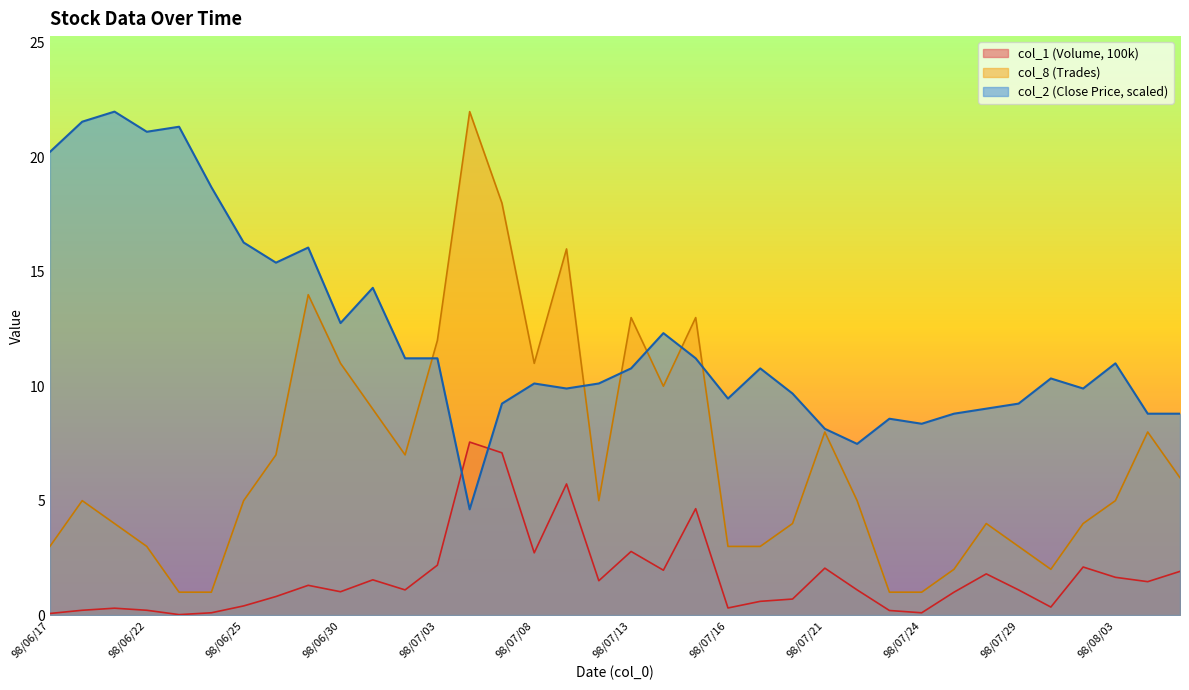

Reading left to right, transcribe all the data shown in this chart.

col_2 (Close Price): 98/06/17=20.2	98/06/18=21.6	98/06/19=22.0	98/06/22=21.1	98/06/23=21.3	98/06/24=18.7	98/06/25=16.3	98/06/26=15.4	98/06/29=16.1	98/06/30=12.8	98/07/01=14.3	98/07/02=11.2	98/07/03=11.2	98/07/06=4.6	98/07/07=9.2	98/07/08=10.1	98/07/09=9.9	98/07/10=10.1	98/07/13=10.8	98/07/14=12.3	98/07/15=11.2	98/07/16=9.5	98/07/17=10.8	98/07/20=9.7	98/07/21=8.1	98/07/22=7.5	98/07/23=8.6	98/07/24=8.4	98/07/27=8.8	98/07/28=9.0	98/07/29=9.2	98/07/30=10.3	98/07/31=9.9	98/08/03=11.0	98/08/04=8.8	98/08/05=8.8
col_1 (Volume, 100k): 98/06/17=0.1	98/06/18=0.2	98/06/19=0.3	98/06/22=0.2	98/06/23=0.0	98/06/24=0.1	98/06/25=0.4	98/06/26=0.8	98/06/29=1.3	98/06/30=1.0	98/07/01=1.5	98/07/02=1.1	98/07/03=2.2	98/07/06=7.6	98/07/07=7.1	98/07/08=2.7	98/07/09=5.7	98/07/10=1.5	98/07/13=2.8	98/07/14=2.0	98/07/15=4.7	98/07/16=0.3	98/07/17=0.6	98/07/20=0.7	98/07/21=2.0	98/07/22=1.1	98/07/23=0.2	98/07/24=0.1	98/07/27=1.0	98/07/28=1.8	98/07/29=1.1	98/07/30=0.3	98/07/31=2.1	98/08/03=1.6	98/08/04=1.5	98/08/05=1.9
col_8 (Trades): 98/06/17=3.0	98/06/18=5.0	98/06/19=4.0	98/06/22=3.0	98/06/23=1.0	98/06/24=1.0	98/06/25=5.0	98/06/26=7.0	98/06/29=14.0	98/06/30=11.0	98/07/01=9.0	98/07/02=7.0	98/07/03=12.0	98/07/06=22.0	98/07/07=18.0	98/07/08=11.0	98/07/09=16.0	98/07/10=5.0	98/07/13=13.0	98/07/14=10.0	98/07/15=13.0	98/07/16=3.0	98/07/17=3.0	98/07/20=4.0	98/07/21=8.0	98/07/22=5.0	98/07/23=1.0	98/07/24=1.0	98/07/27=2.0	98/07/28=4.0	98/07/29=3.0	98/07/30=2.0	98/07/31=4.0	98/08/03=5.0	98/08/04=8.0	98/08/05=6.0